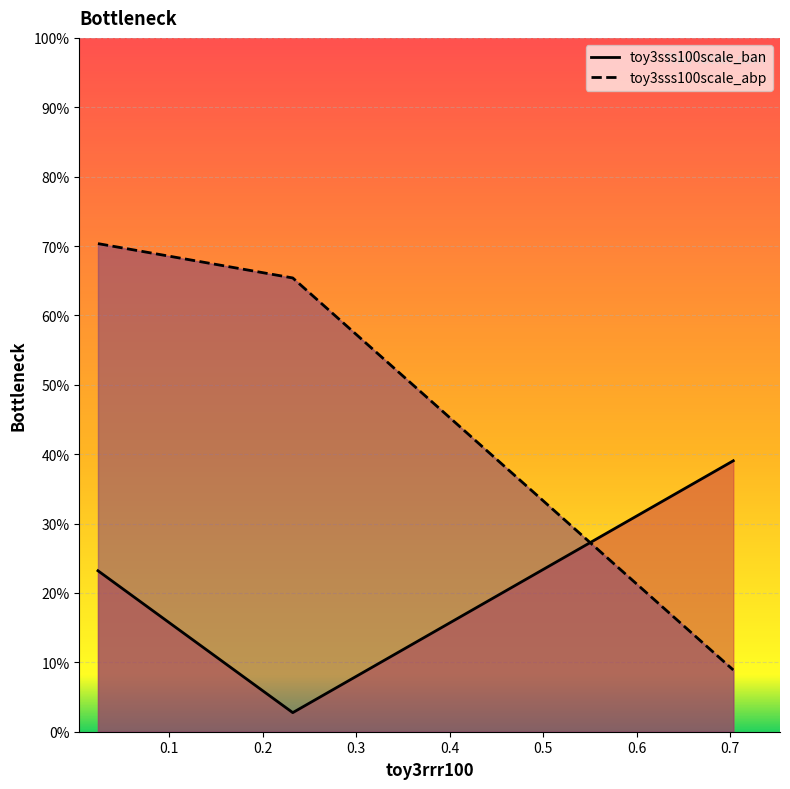

How many categories are shown in the chart?

3